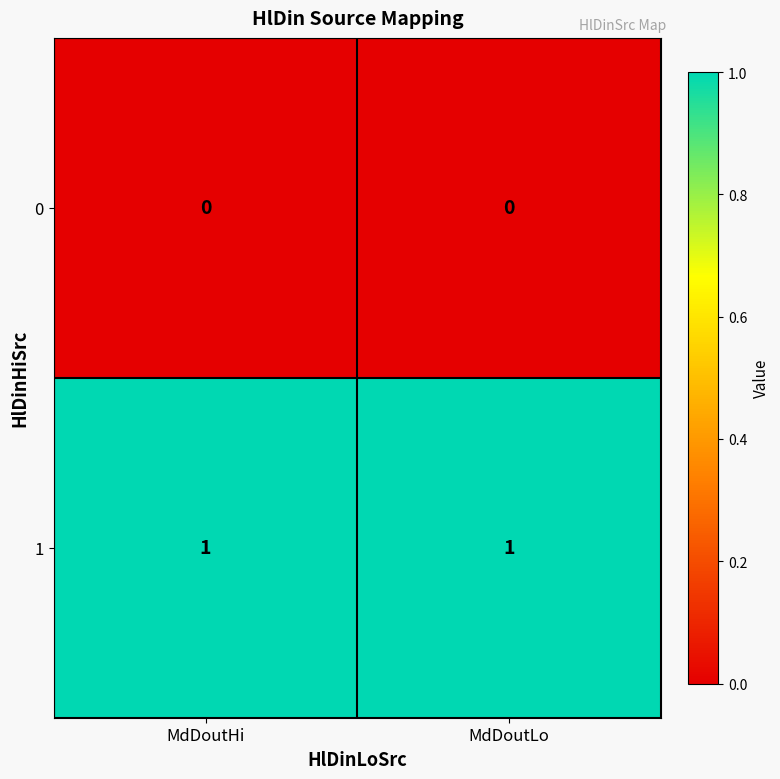

True or false: 0 has a value of 0 at MdDoutLo.

True